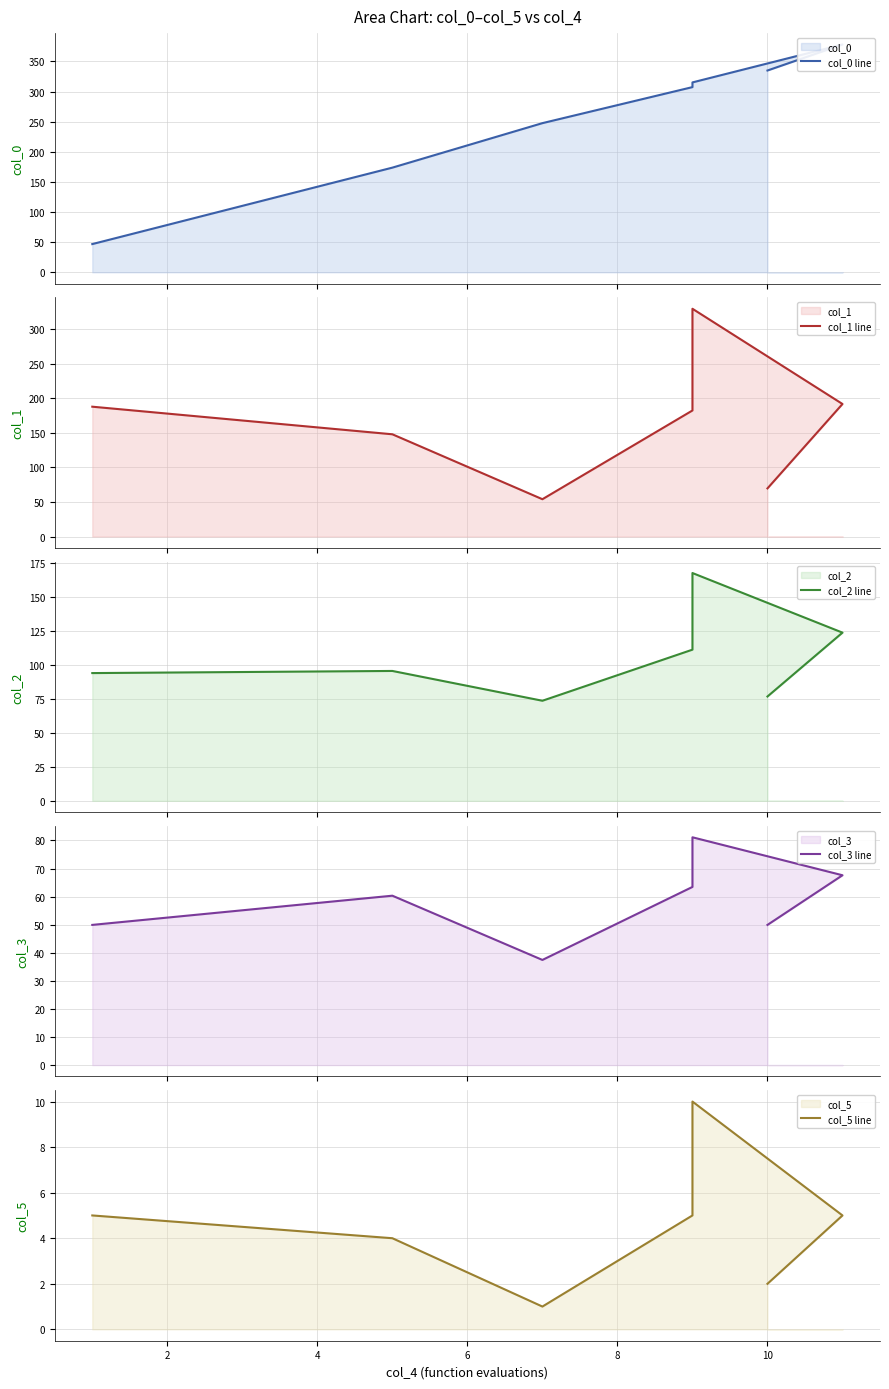

List the series in order of their peak value, highest first.

col_0 line, col_1 line, col_2 line, col_3 line, col_5 line